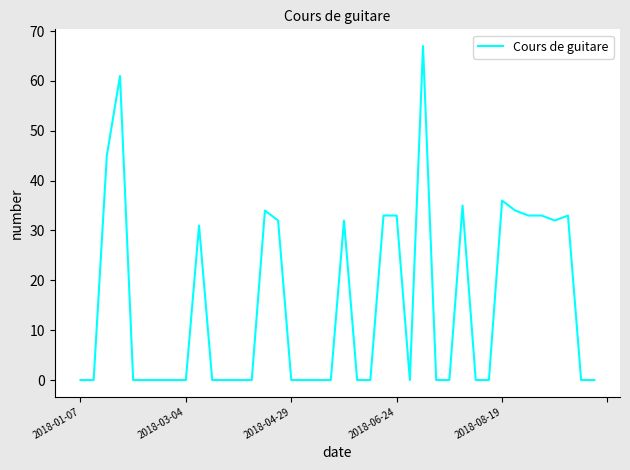

What is the maximum value shown in the chart?

67